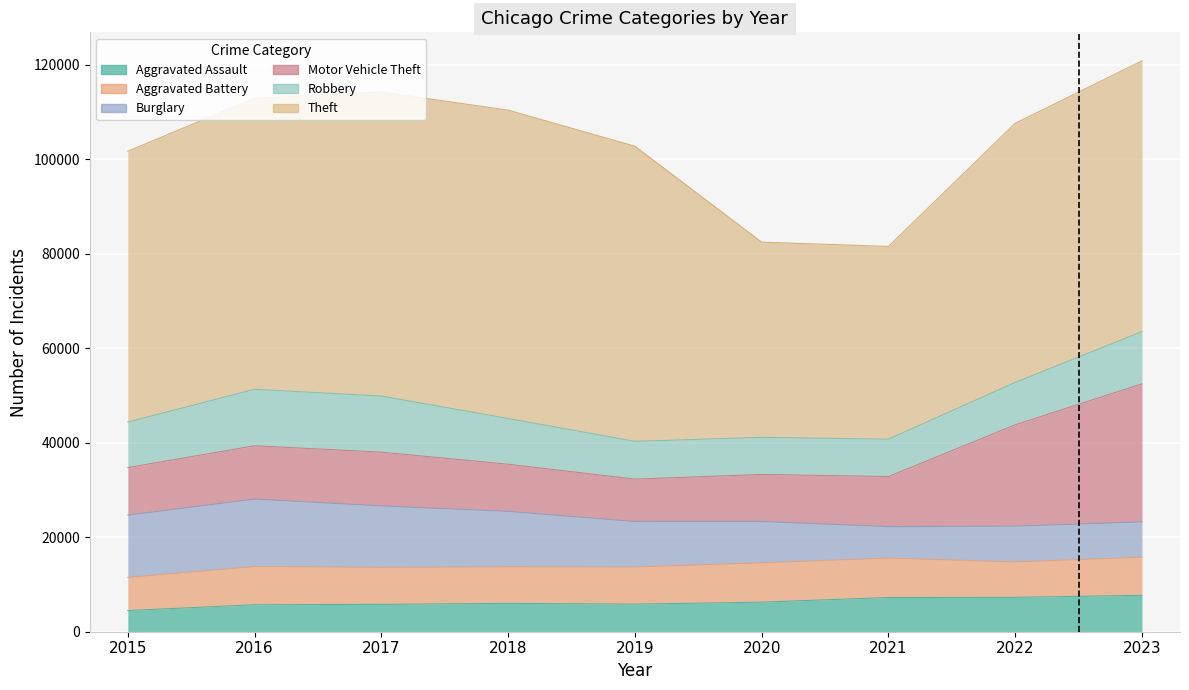

What is the greatest value displayed?

65288